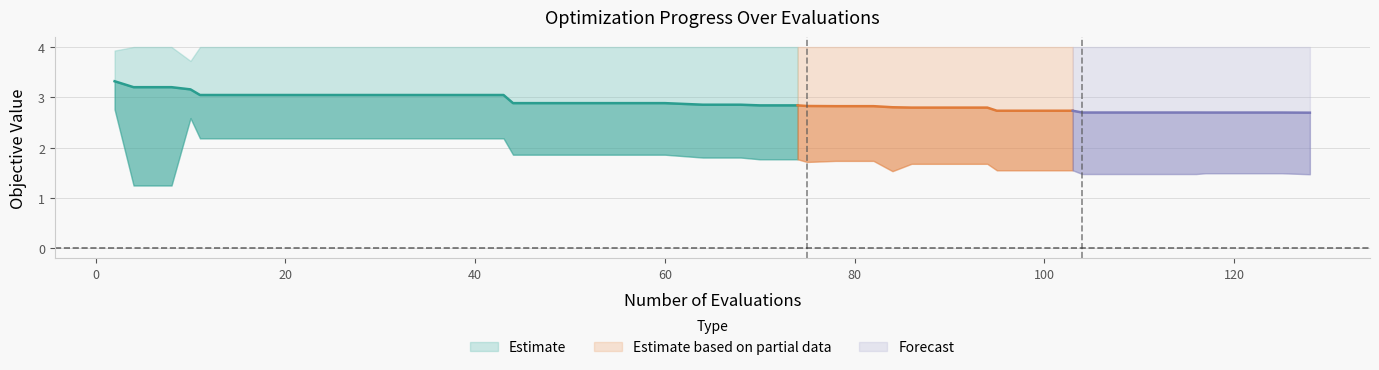

Is this an area chart (filled region under the line)?

No